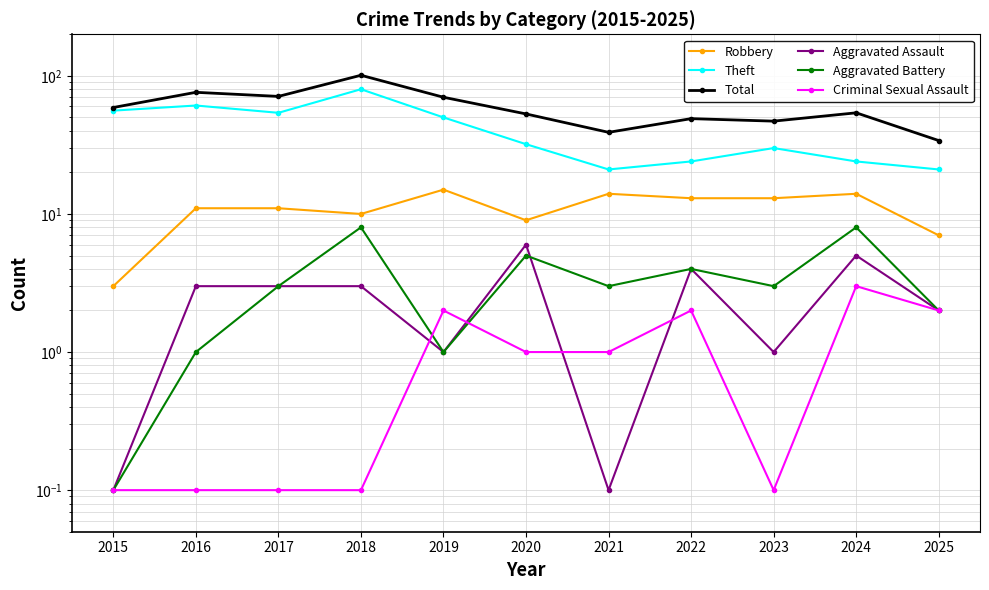

List the labels in order of Robbery value, smallest first.

2015, 2025, 2020, 2018, 2016, 2017, 2022, 2023, 2021, 2024, 2019